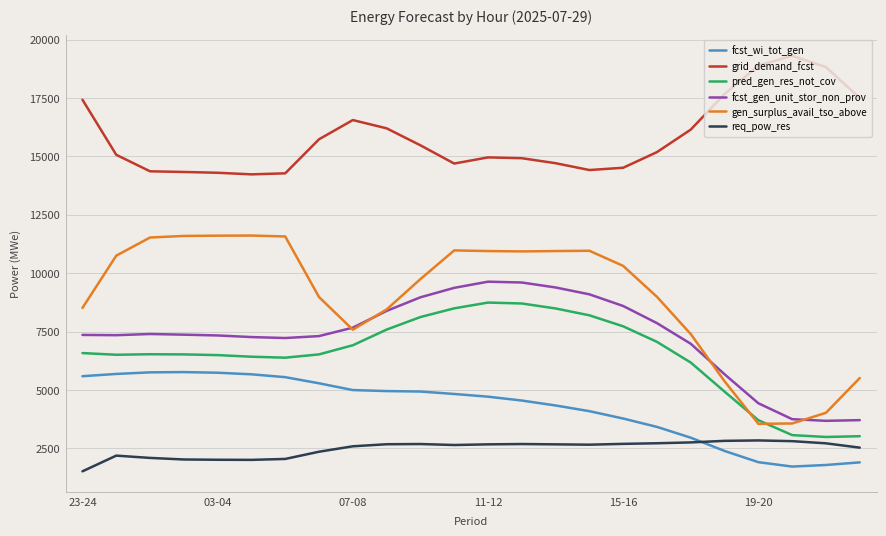

True or false: pred_gen_res_not_cov and grid_demand_fcst intersect in this chart.

False